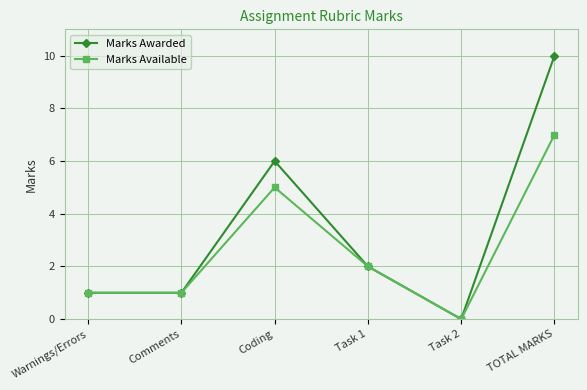

Which series has the widest spread of values?

Marks Awarded